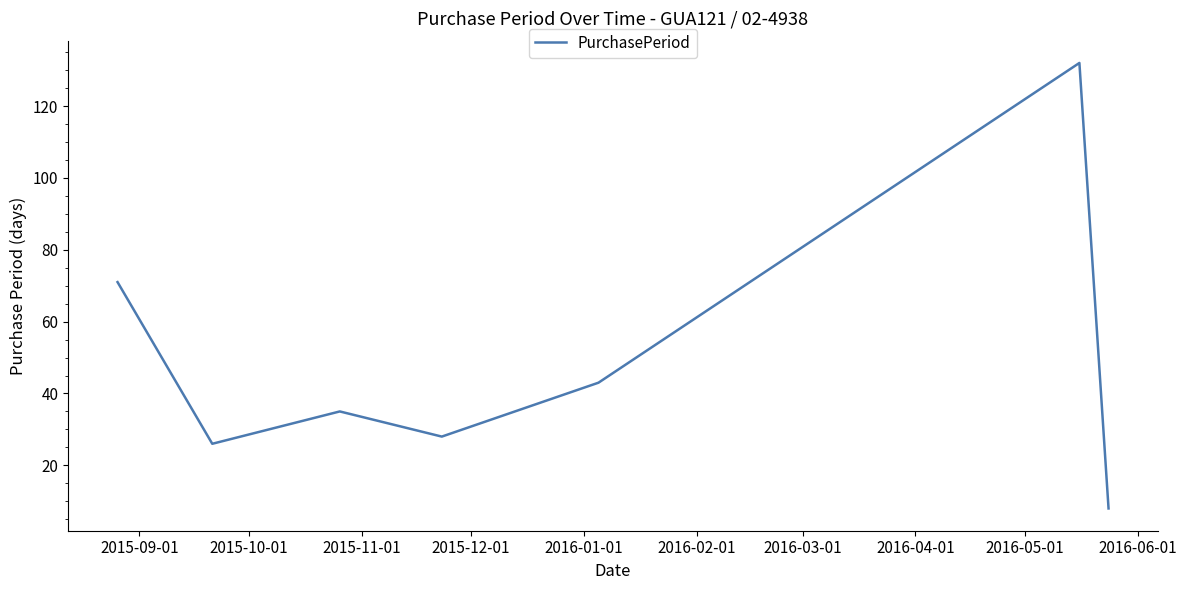

What is the difference between the second highest and second lowest values?

45